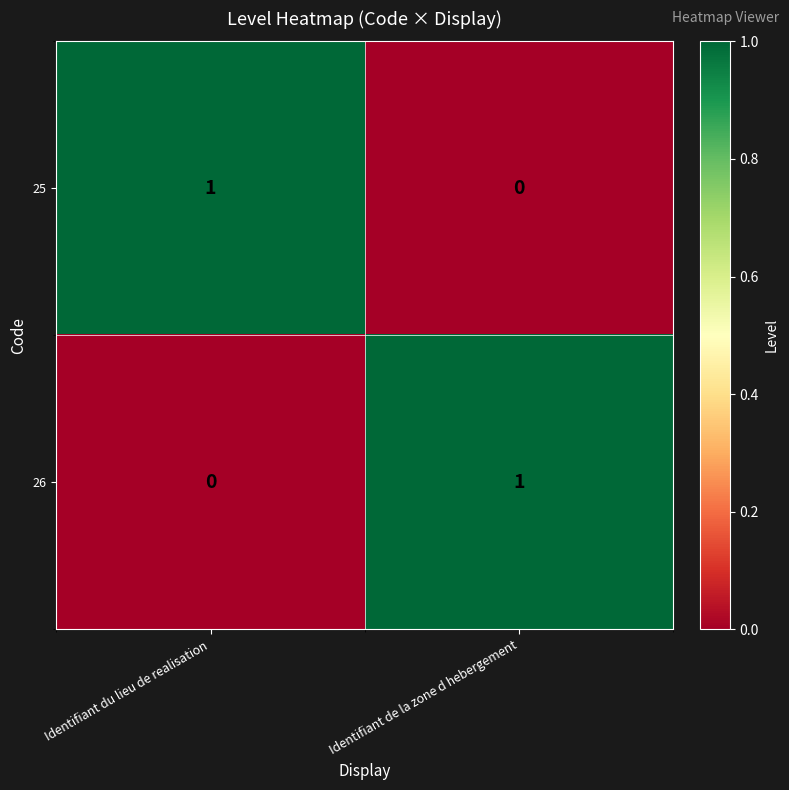

What is the total value across all series at Identifiant de la zone d hebergement?

1